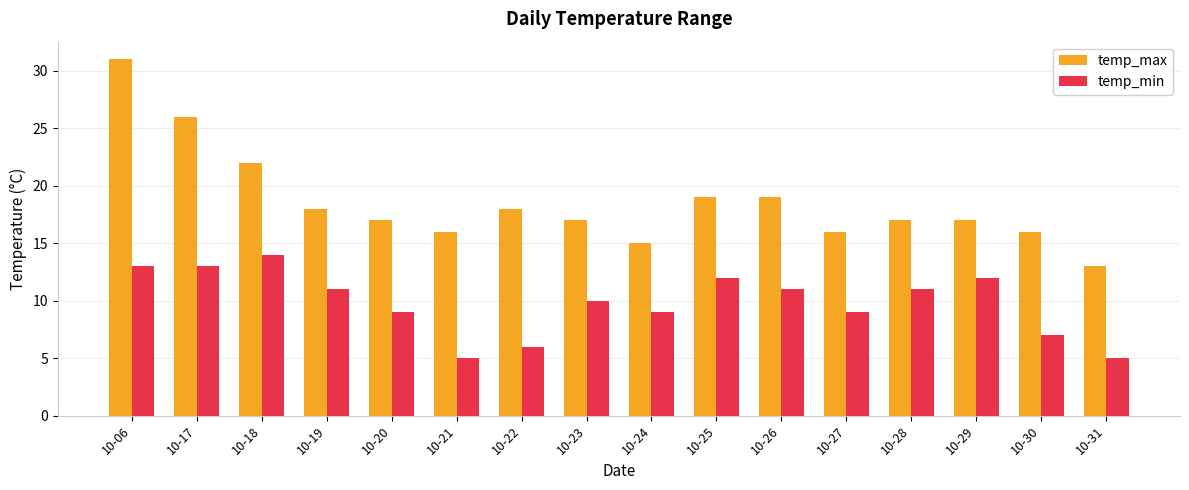

Count the number of data series in this chart.

2